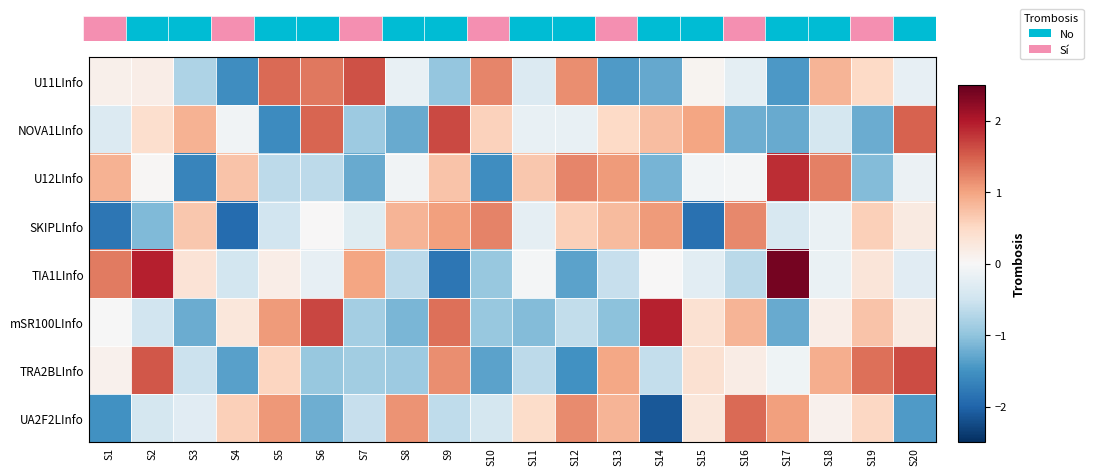

Rank the series at S6 from lowest to highest value.

UA2F2LInfo, TRA2BLInfo, U12LInfo, TIA1LInfo, SKIPLInfo, U11LInfo, NOVA1LInfo, mSR100LInfo